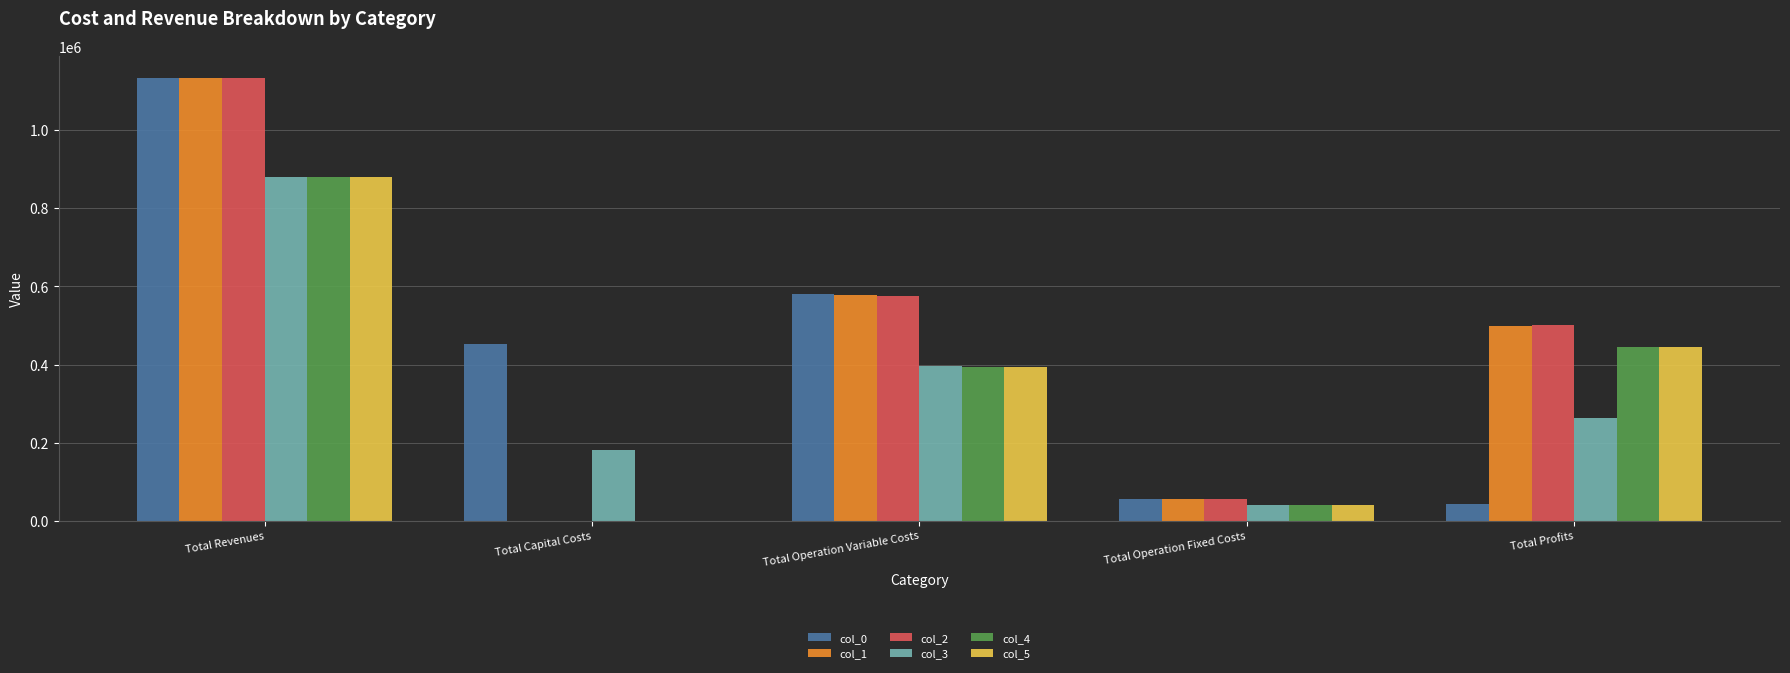

The col_2 series shows 55557.2 at Total Operation Fixed Costs. True or false?

True